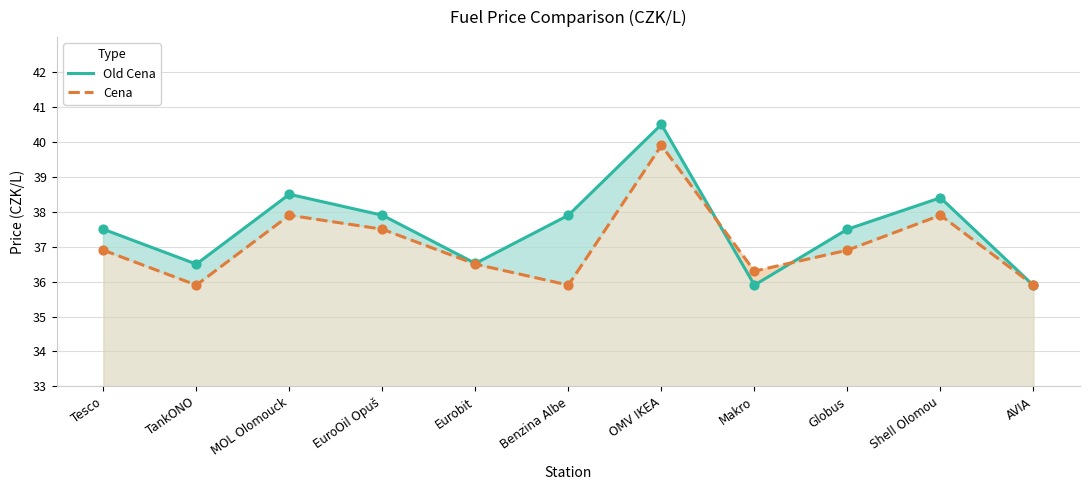

Which series reaches the maximum Y coordinate?

Old Cena